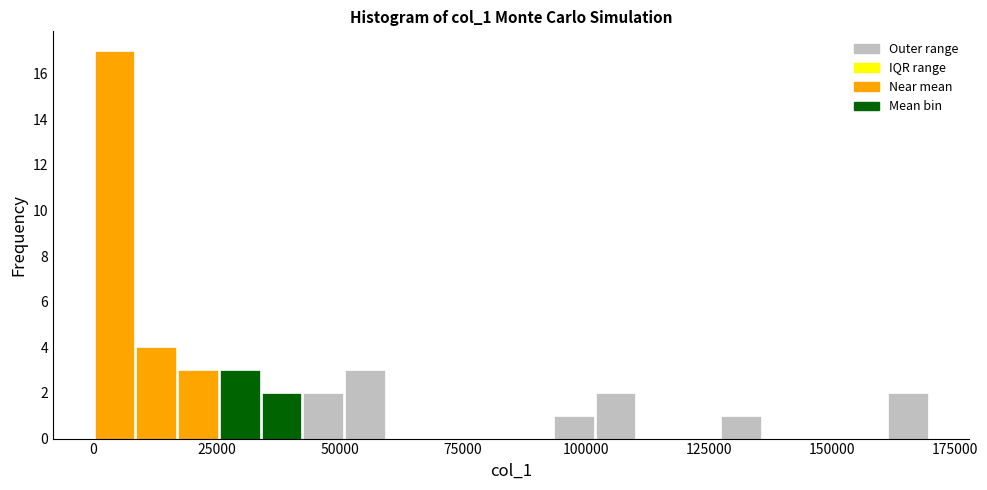

Around what value on the x-axis is the tallest bar? Give the approximate position of its centre, as read against the axis.

5000